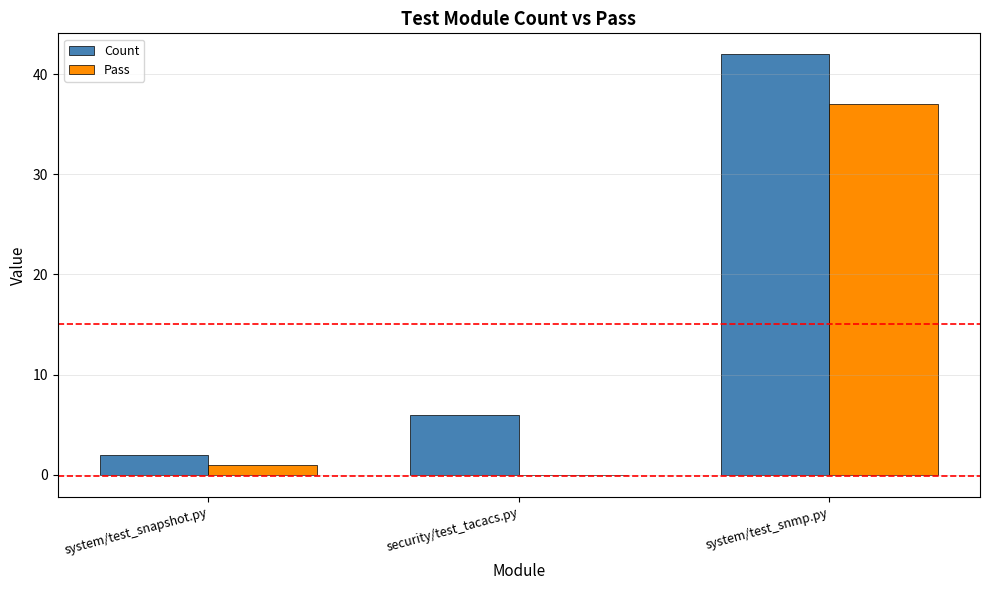

What is the average value of the Count series?

17